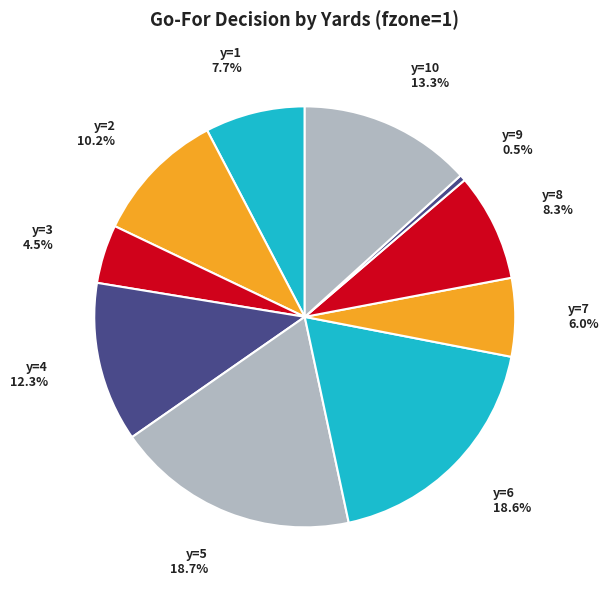

What percentage is NOT represented by y=6?

81.4%